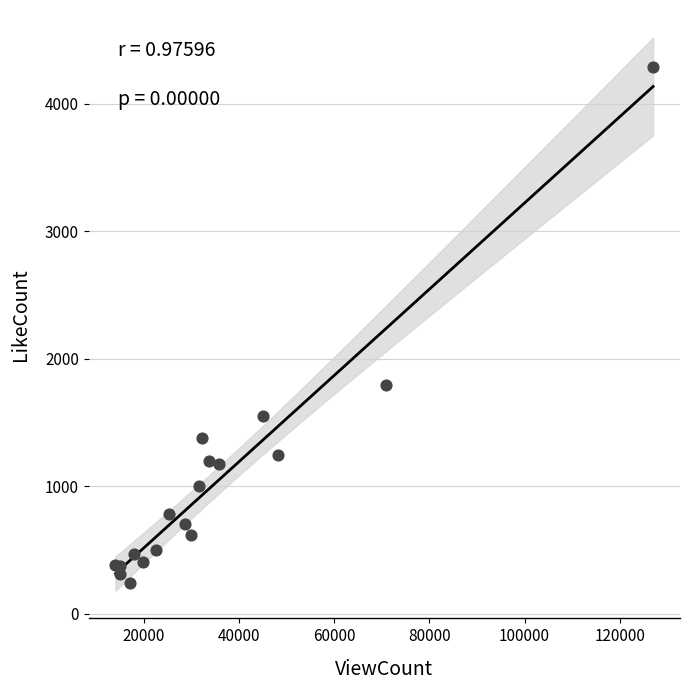

What Y value in the scatter plot is closest to 2262?

1790